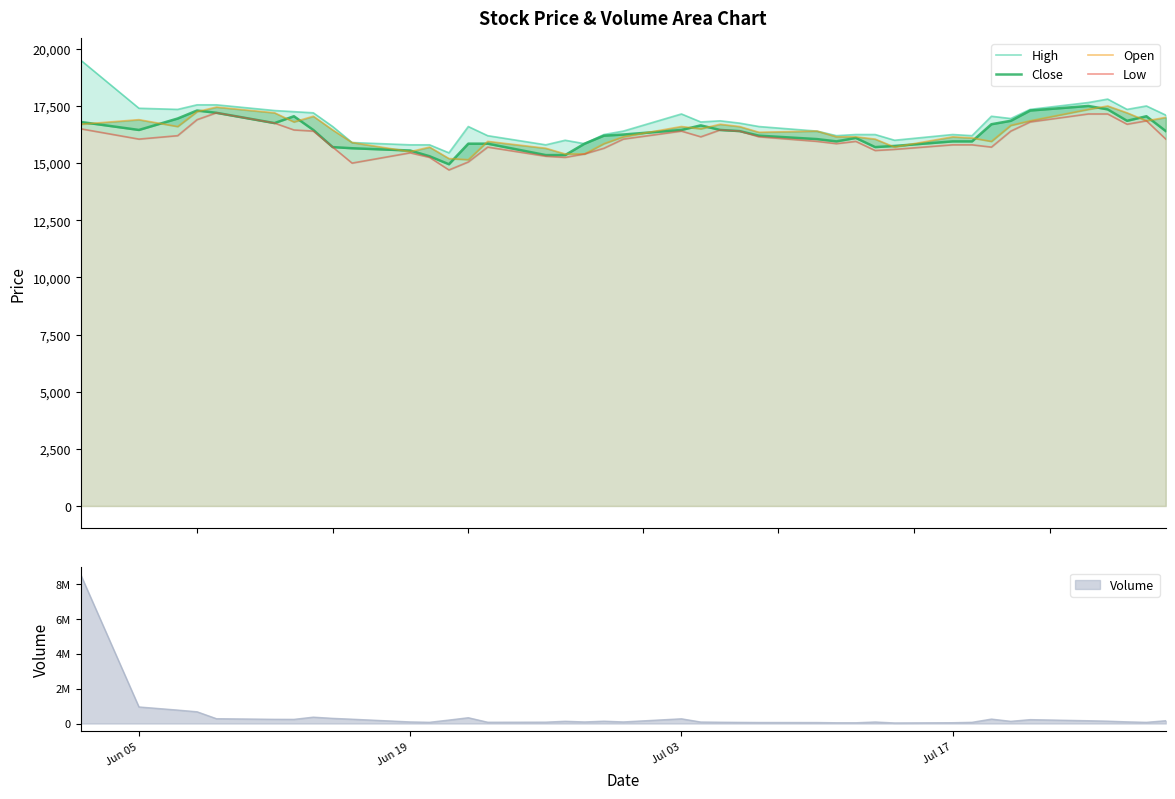

What is the difference between the maximum and second lowest values in the Close series?

2200